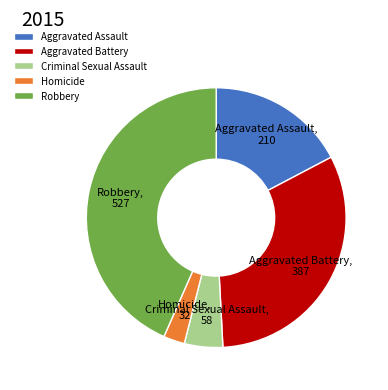

Rank the categories by value from highest to lowest.

Robbery, Aggravated Battery, Aggravated Assault, Criminal Sexual Assault, Homicide